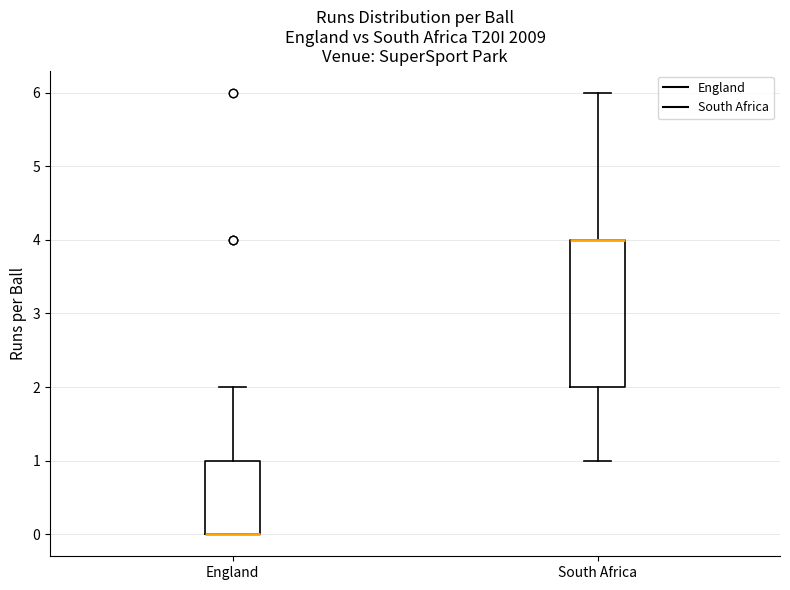

Which box is the tallest, from its lower edge to its upper edge?

South Africa